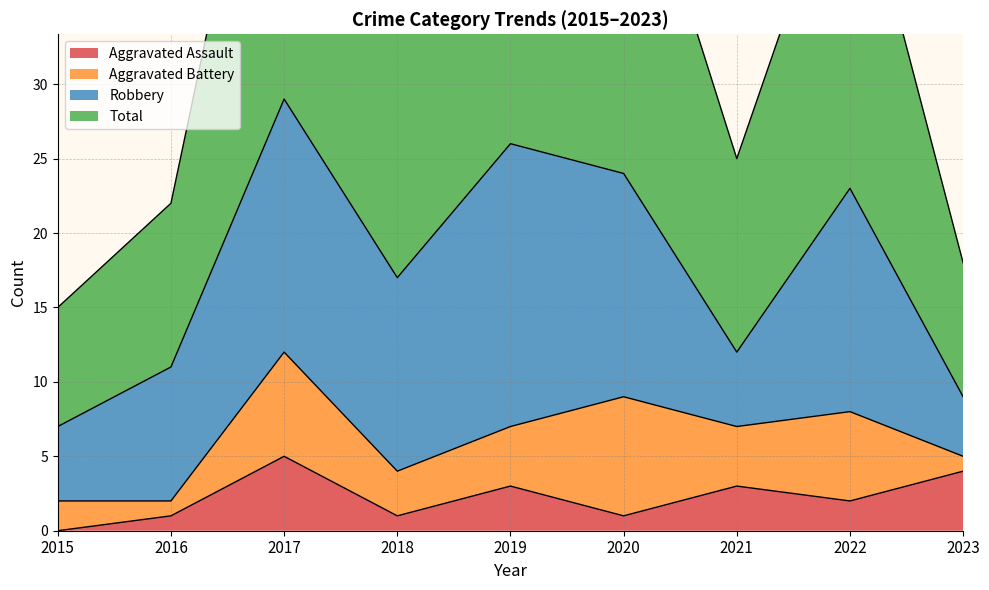

True or false: Aggravated Assault has a value of 5 at 2017.

True